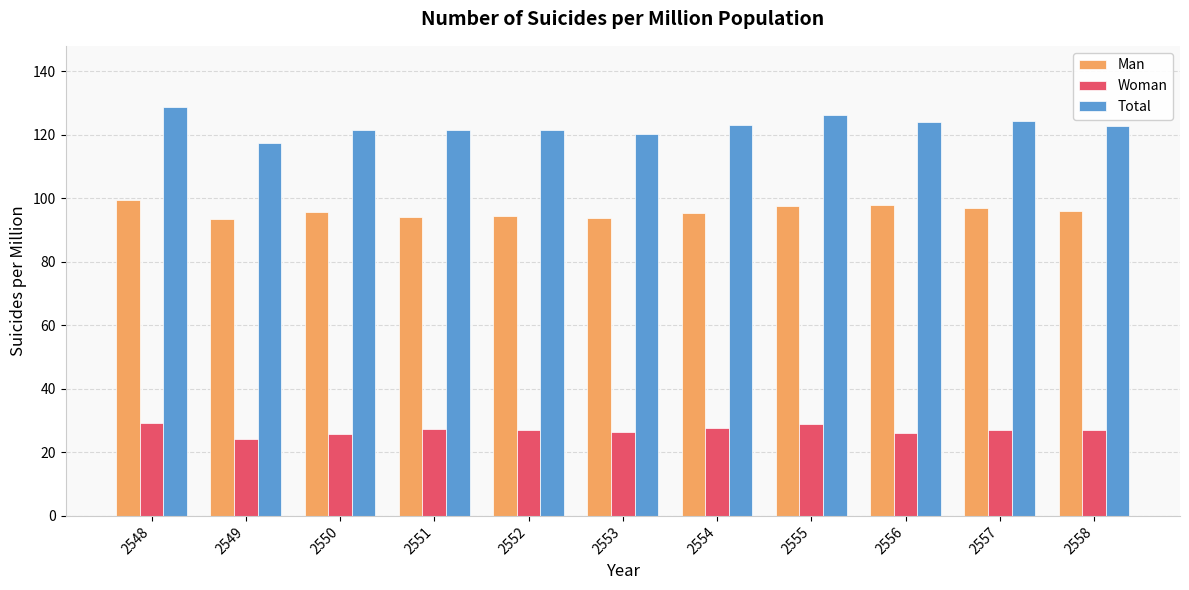

Read the Woman value at 2549.

24.1